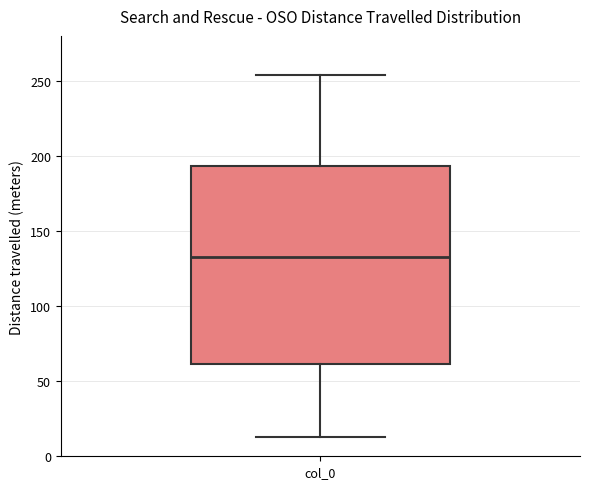

Transcribe this box plot: give where the median line is, the range the box spans, and where the two whiskers end, as read against the y-axis. The values are not printed on the chart, so give them approximately, as read against the axis.

median 135, box 60 to 195, whiskers 15 to 255